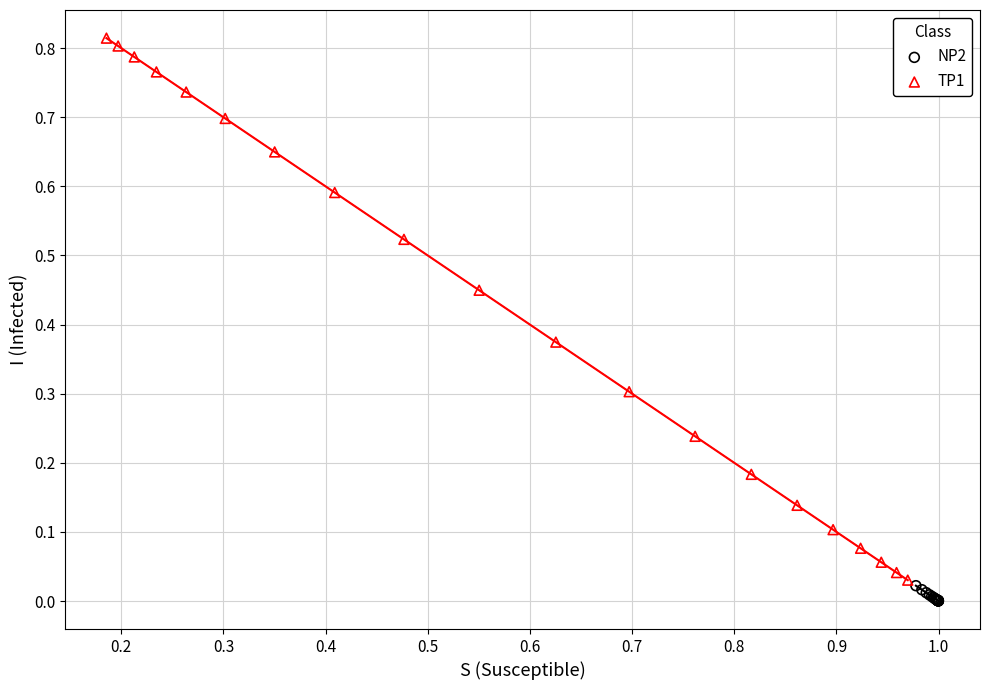

What are all the series names shown in the legend?

NP2, TP1